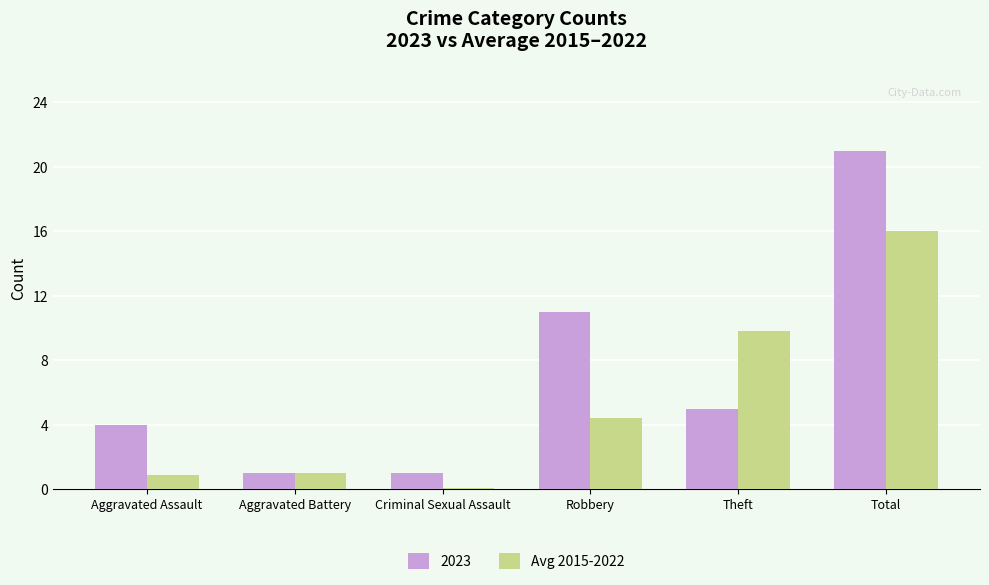

What is the smallest value displayed?

0.1